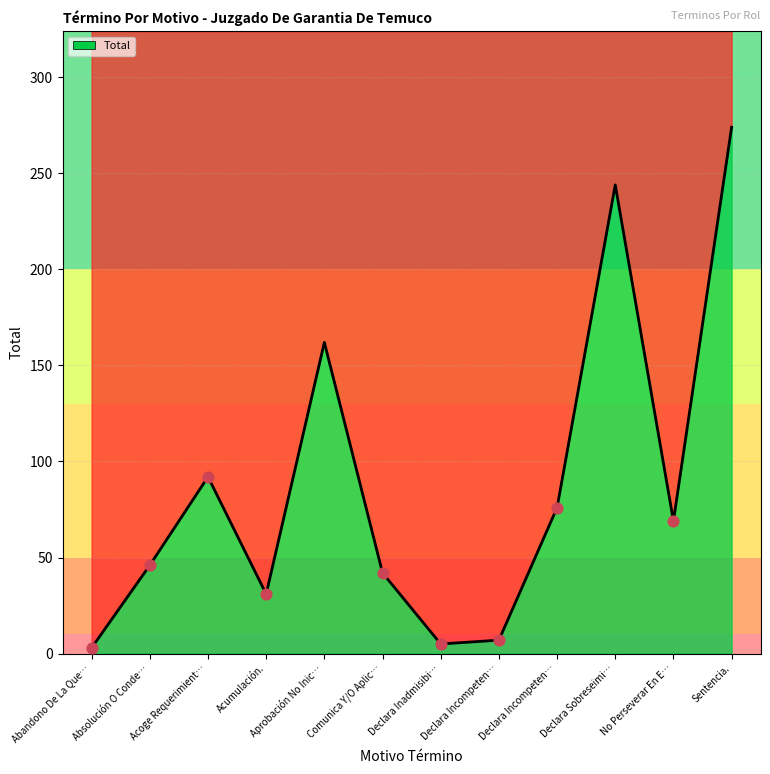

Which has a higher value, Declara Sobreseimi… or Acumulación.?

Declara Sobreseimi…